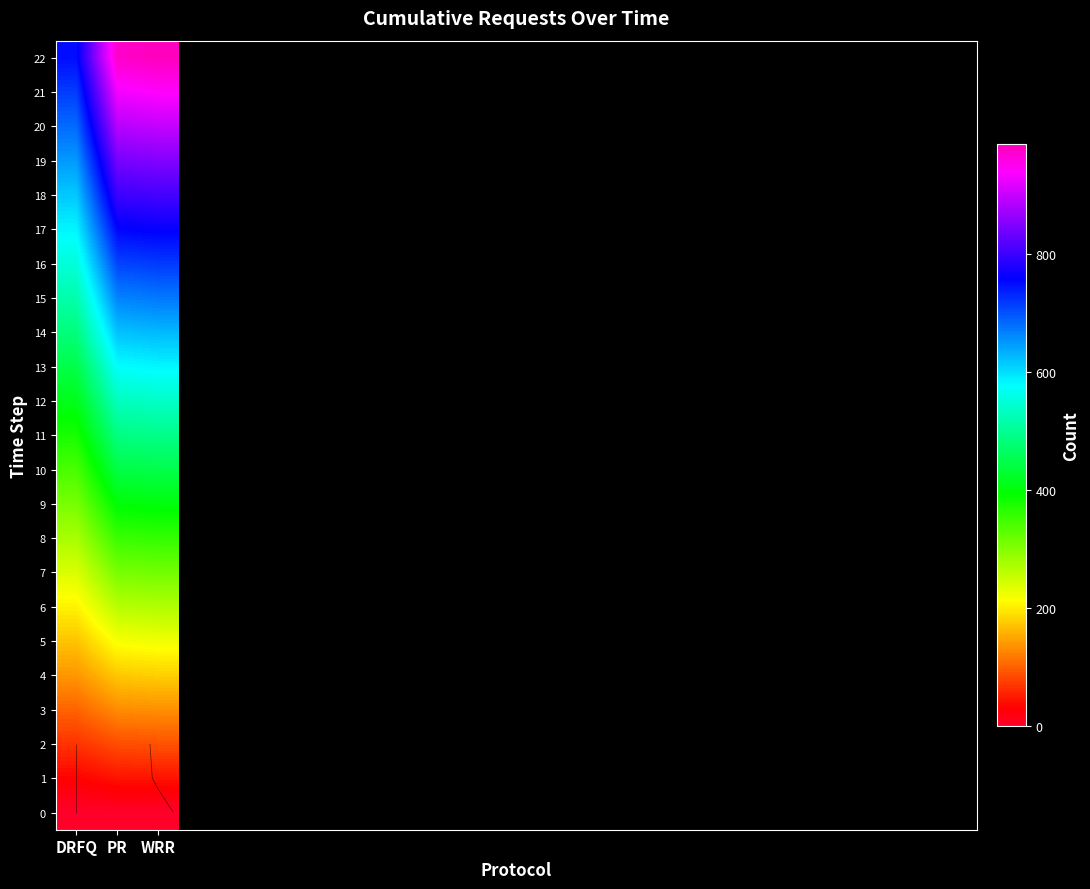

What is the sum of the 19 values at DRFQ and PR?

1492